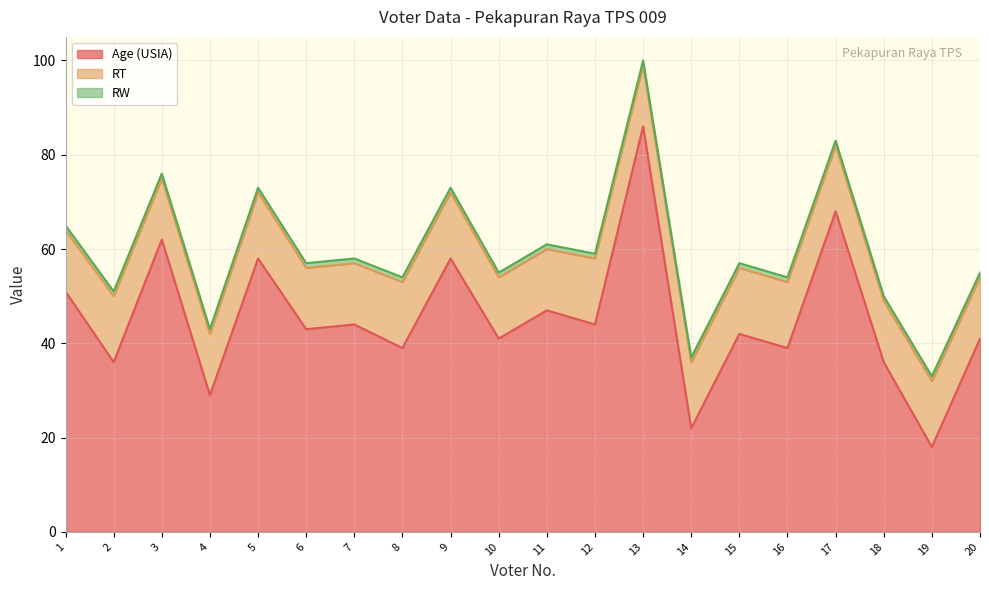

Reading left to right, transcribe all the data shown in this chart.

Age (USIA): 51	36	62	29	58	43	44	39	58	41	47	44	86	22	42	39	68	36	18	41
RT: 13	14	13	13	14	13	13	14	14	13	13	14	13	14	14	14	14	13	14	13
RW: 1	1	1	1	1	1	1	1	1	1	1	1	1	1	1	1	1	1	1	1